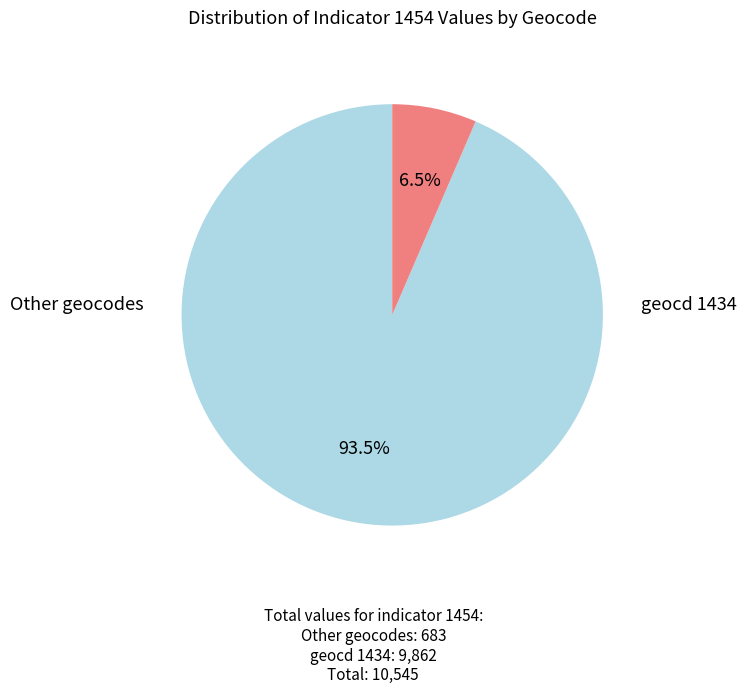

Does any single category account for the majority?

Yes